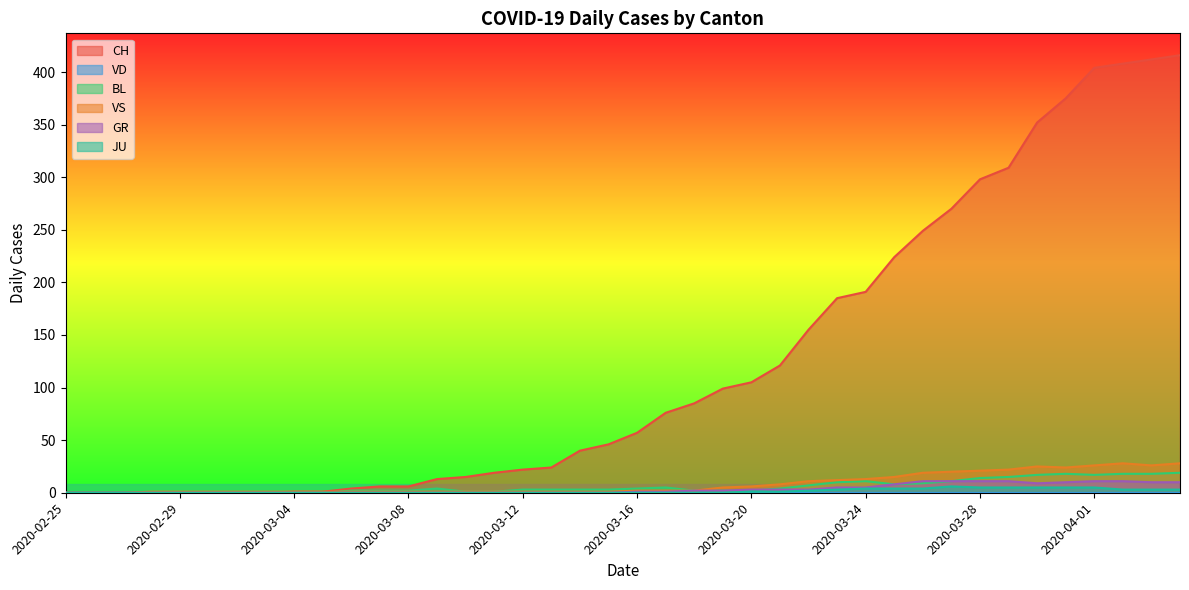

The value of GR at 2020-03-14 is -5. True or false?

False